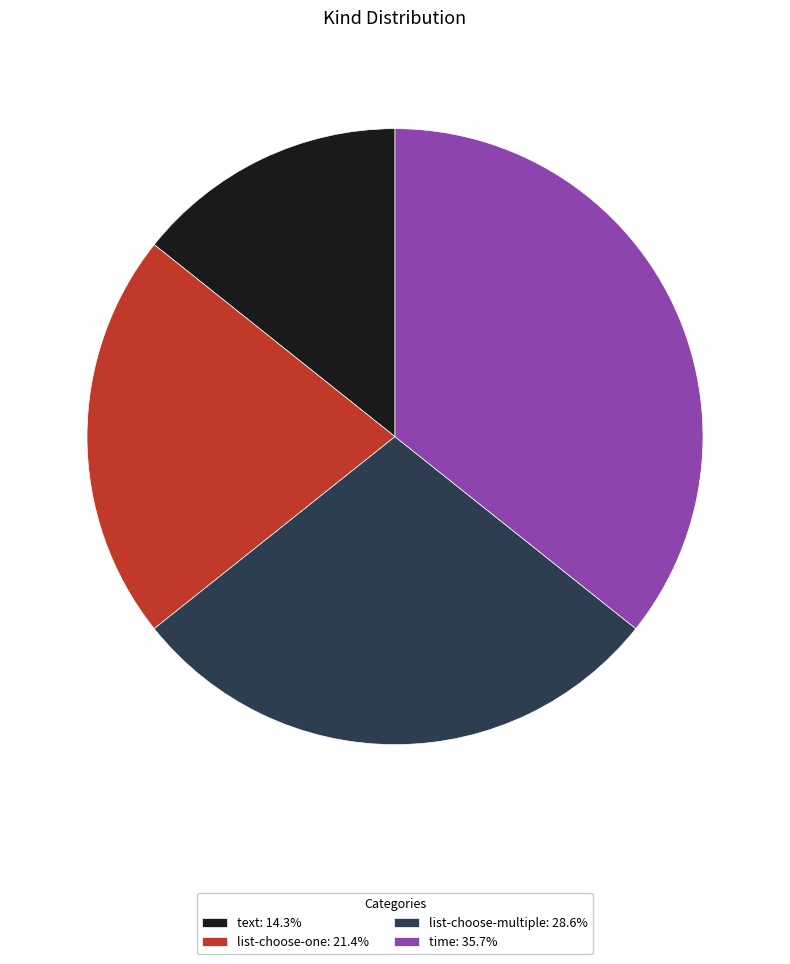

Rank the categories by value from lowest to highest.

text, list-choose-one, list-choose-multiple, time